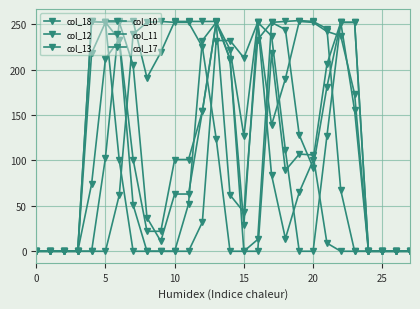

What is the label of the 9th point from the left?

8